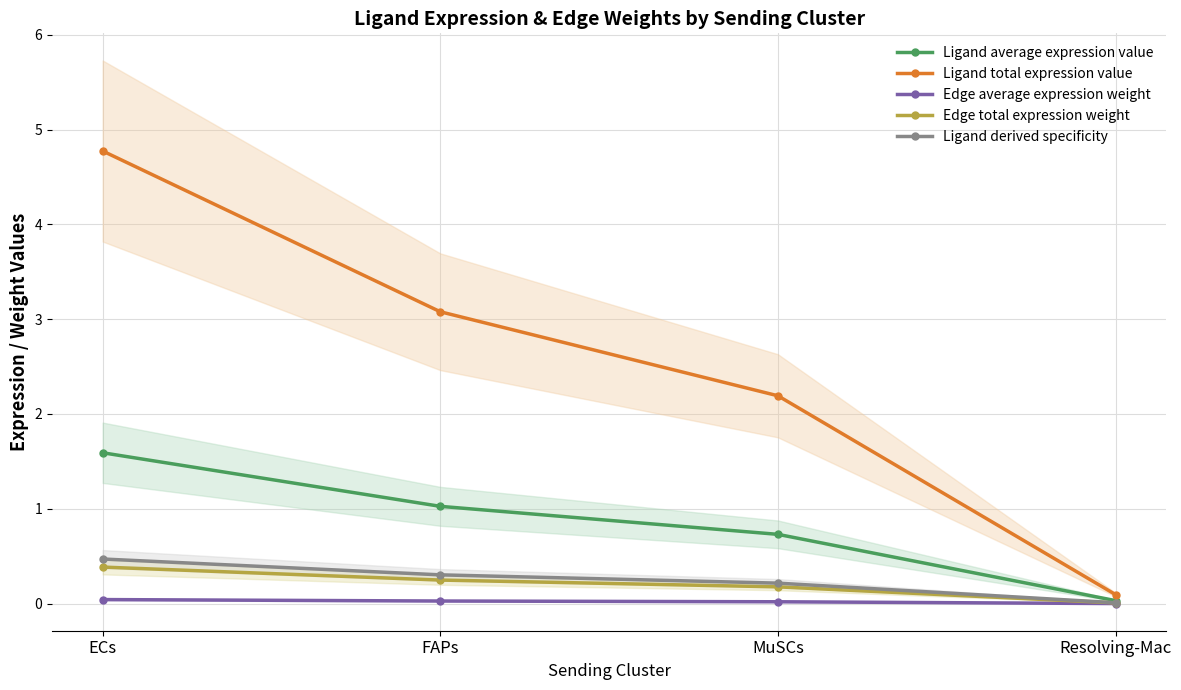

Which label corresponds to the largest value in the chart?

ECs